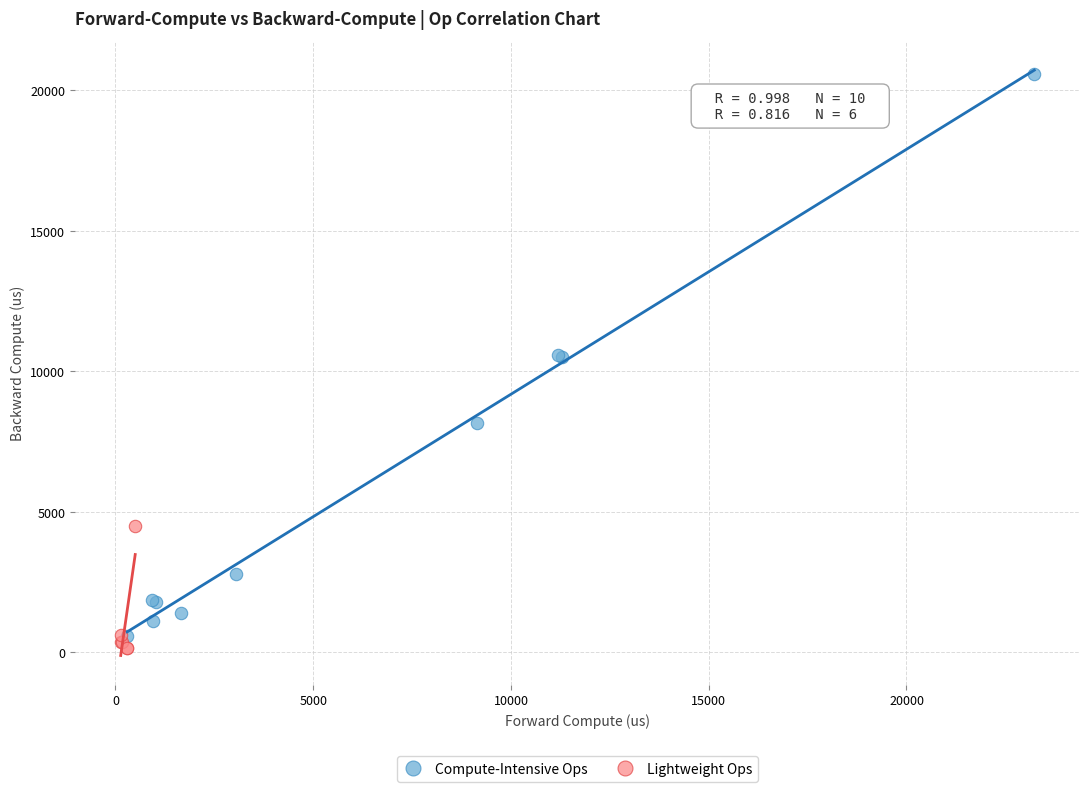

Which series reaches the maximum Y coordinate?

Compute-Intensive Ops